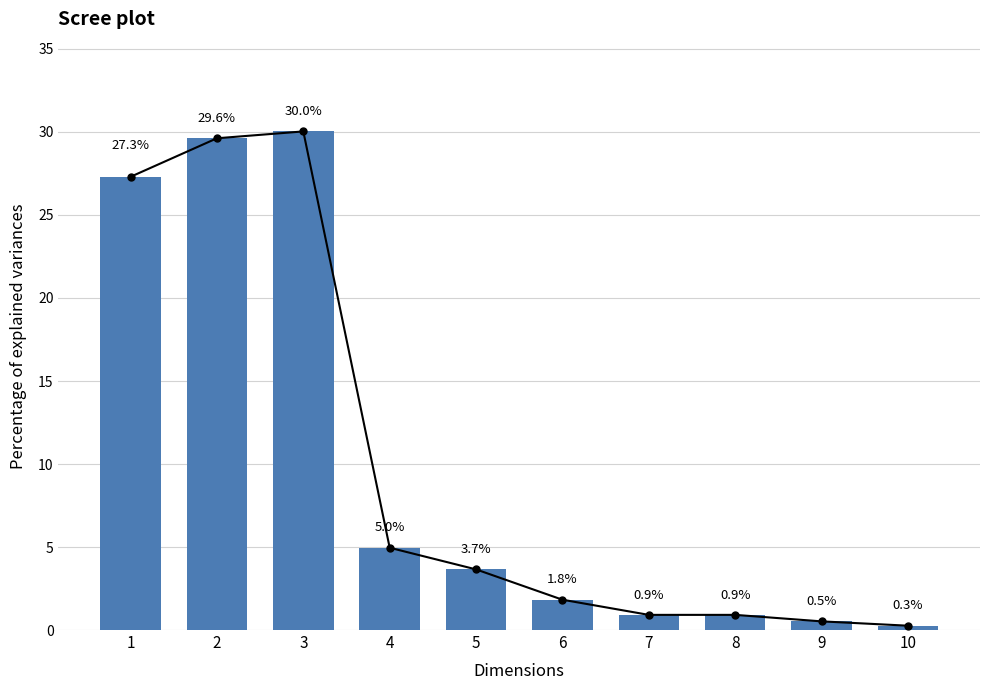

What is the value of the Cumulative variance line bar at the 8th from the left?

0.9